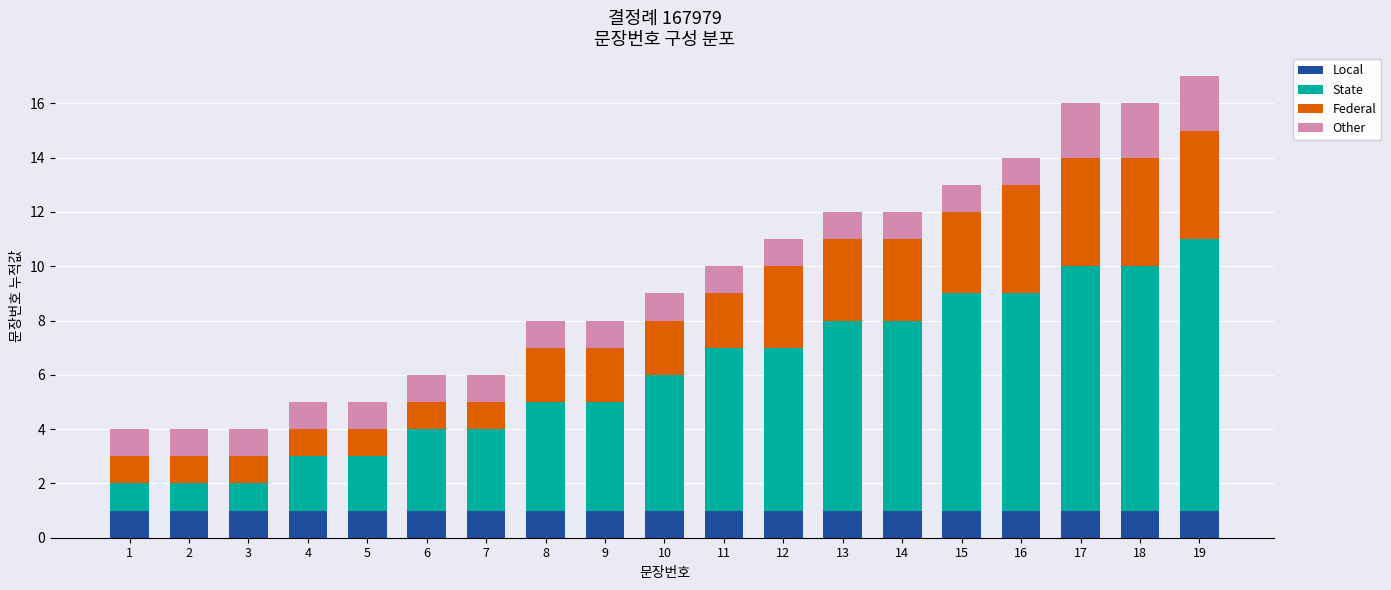

True or false: Local has a value of 0 at 7.

False